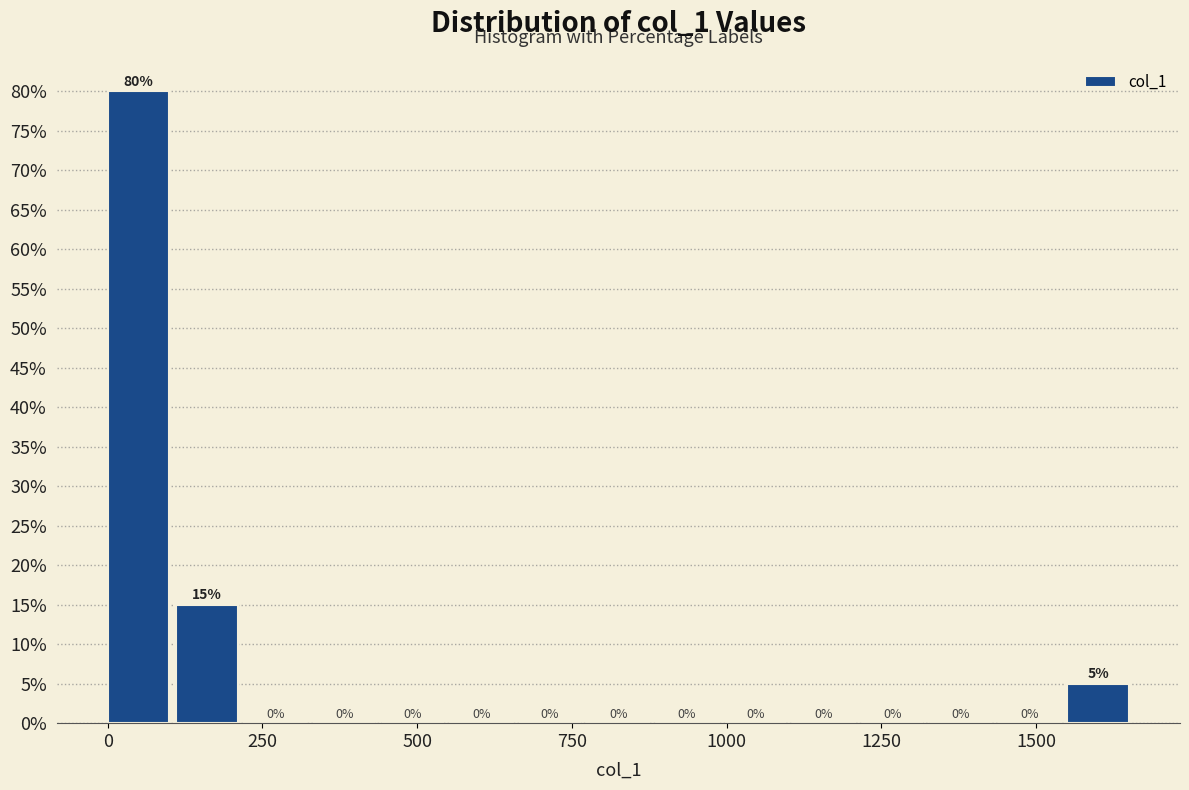

Around what value on the x-axis is the tallest bar? Give the approximate position of its centre, as read against the axis.

50